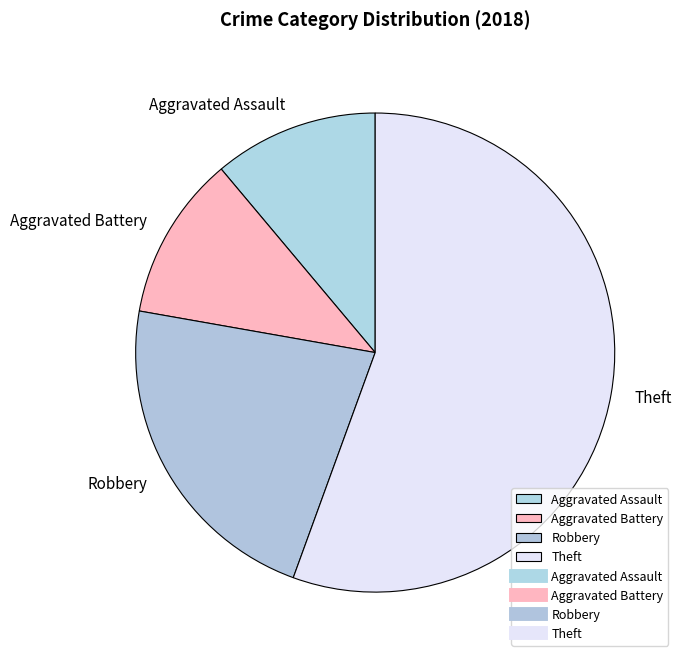

Is the sum of Theft and Aggravated Battery greater than half?

Yes